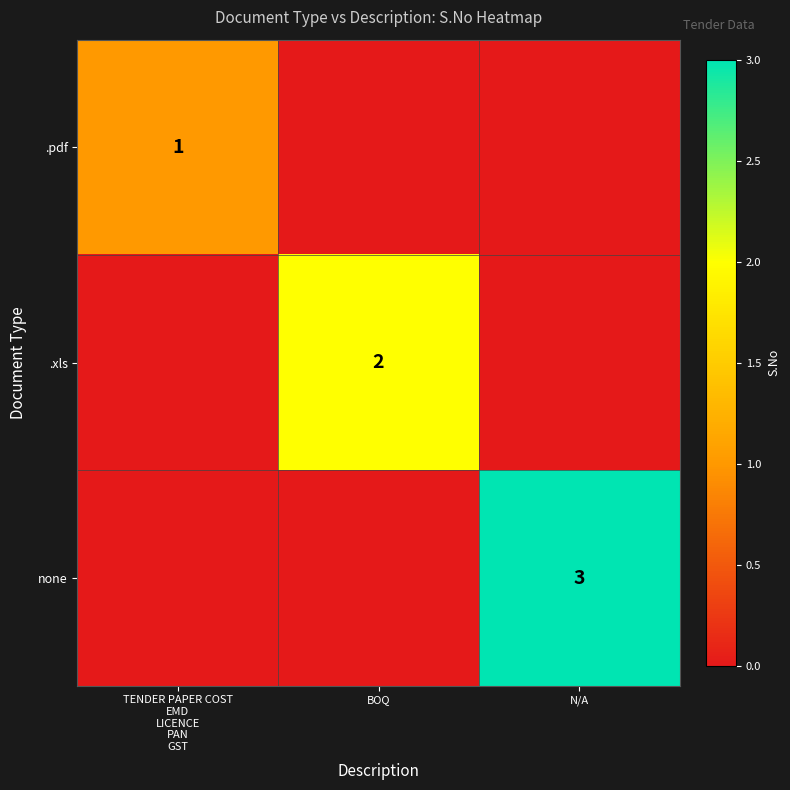

The none series shows 1 at N/A. True or false?

False